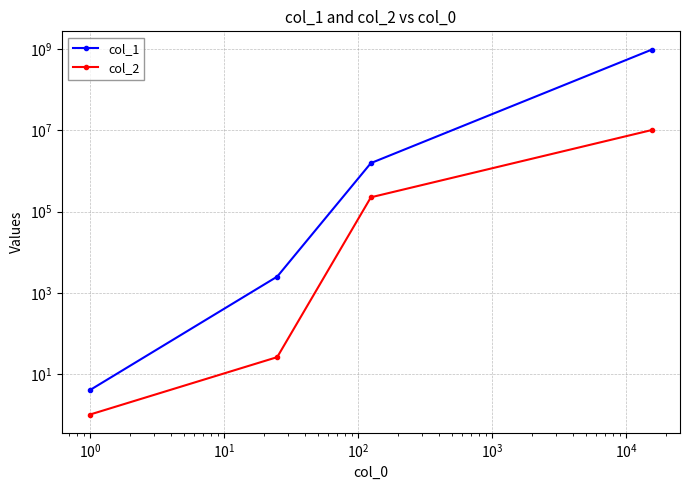

Does the chart have visible grid lines?

Yes